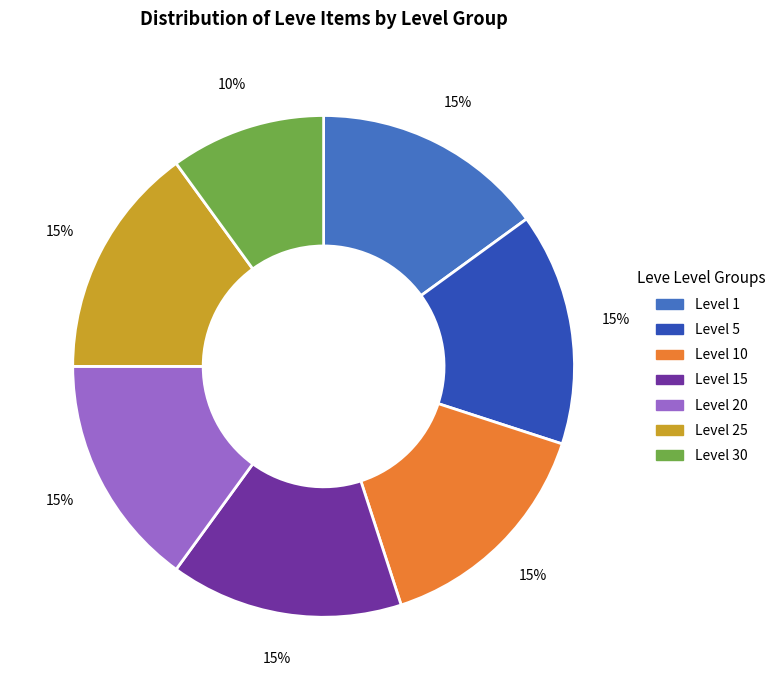

Is there a majority slice in this chart?

No